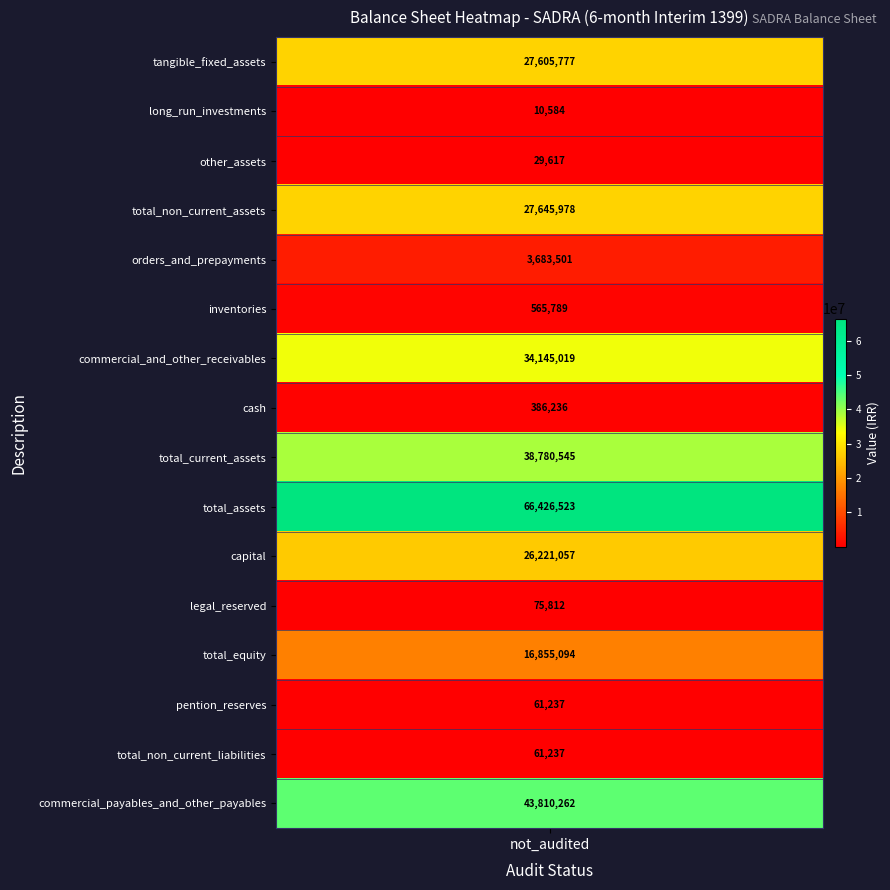

Rank the categories by value from highest to lowest.

total_assets, commercial_payables_and_other_payables, total_current_assets, commercial_and_other_receivables, total_non_current_assets, tangible_fixed_assets, capital, total_equity, orders_and_prepayments, inventories, cash, legal_reserved, pention_reserves, total_non_current_liabilities, other_assets, long_run_investments